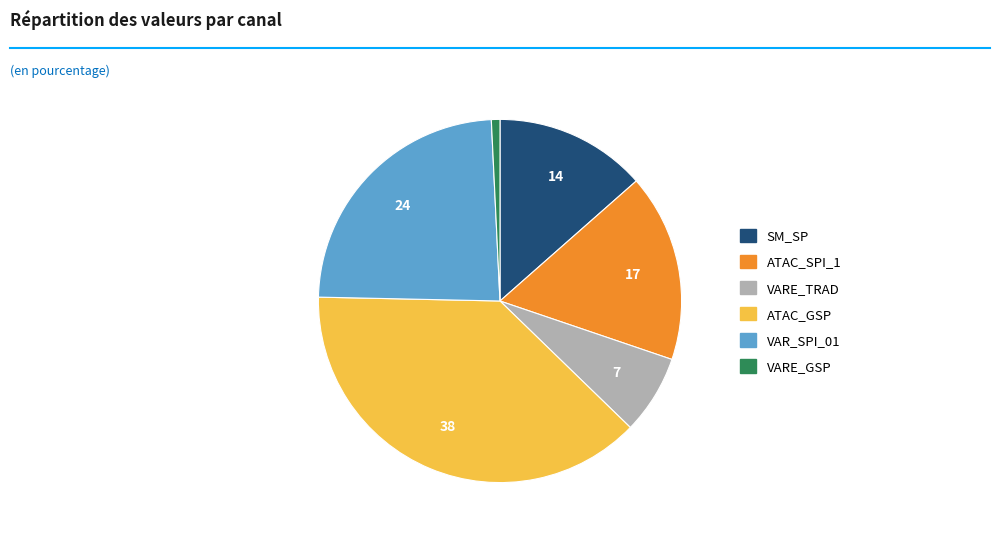

Is there any slice that represents more than half of the pie?

No